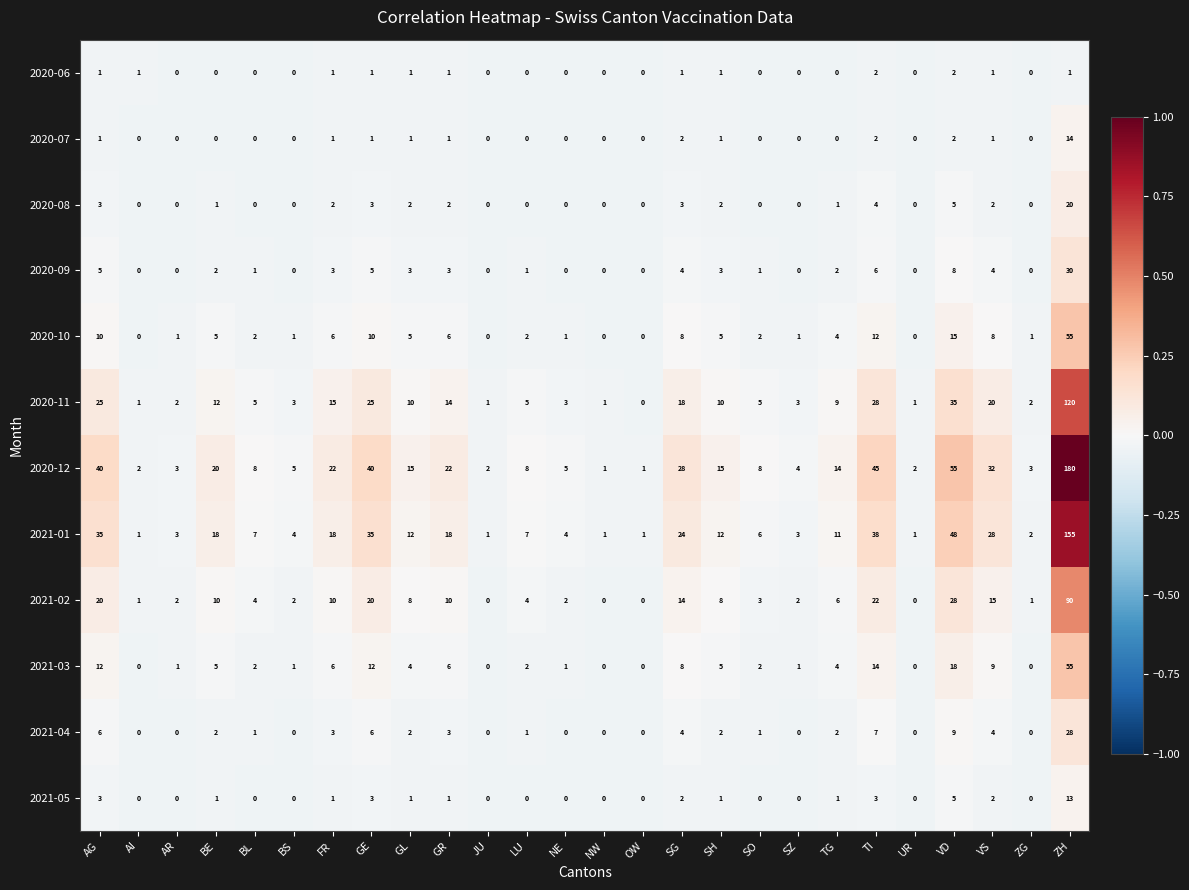

Which series has the largest total across all categories?

2020-12